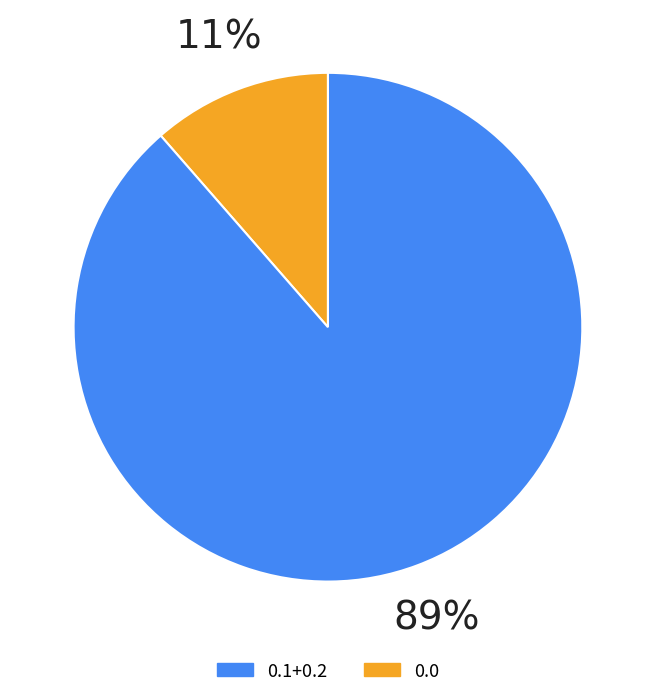

To the nearest percent, what is the average slice percentage?

50%